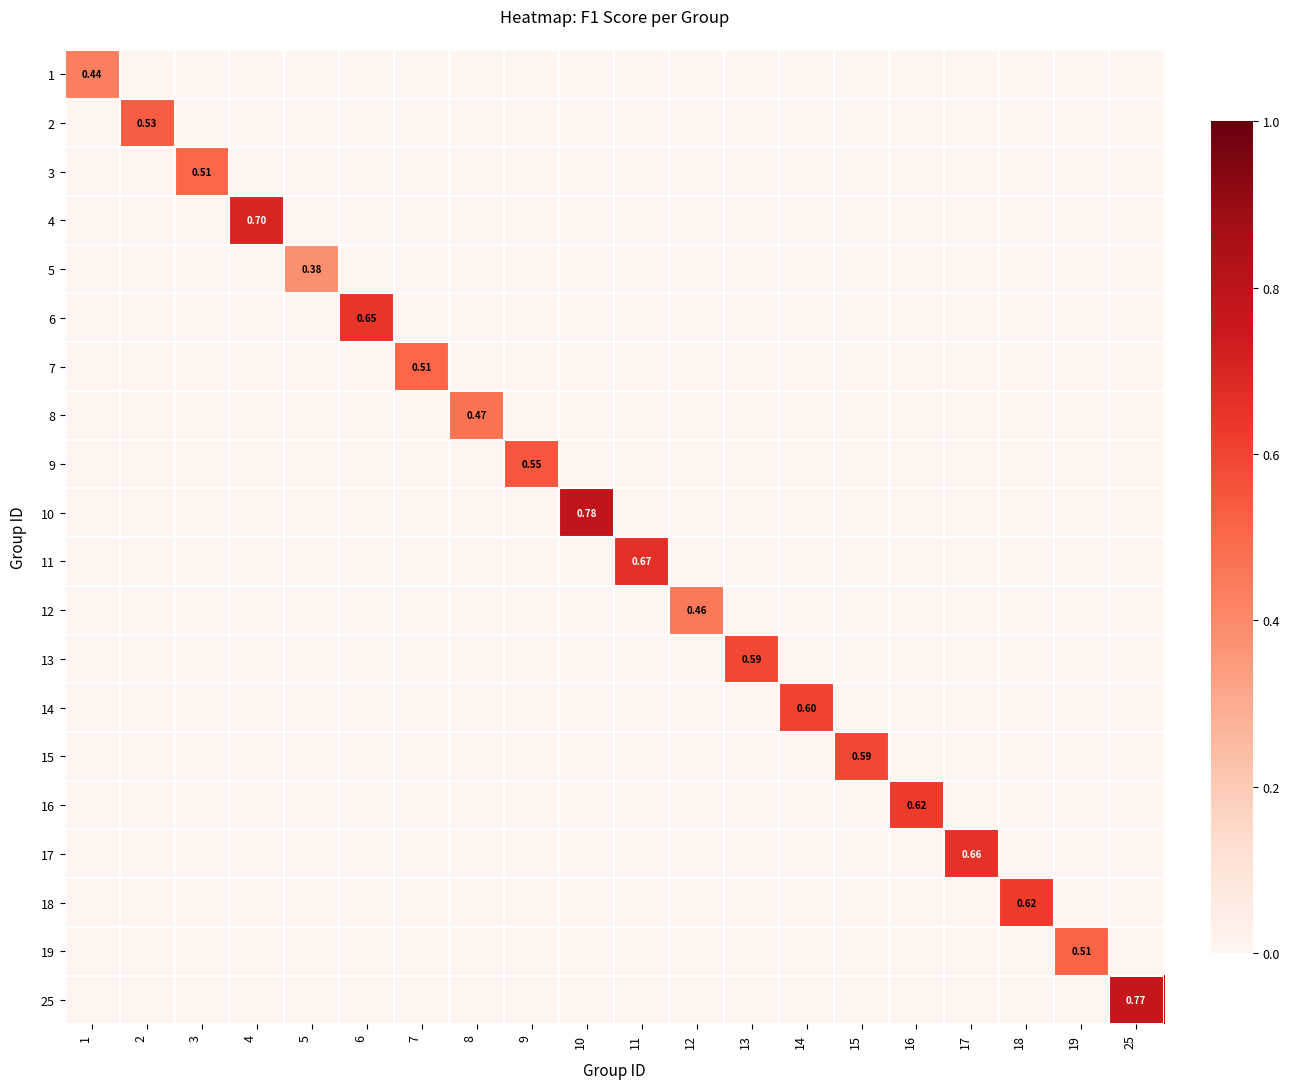

At which label does 15 reach its minimum?

1